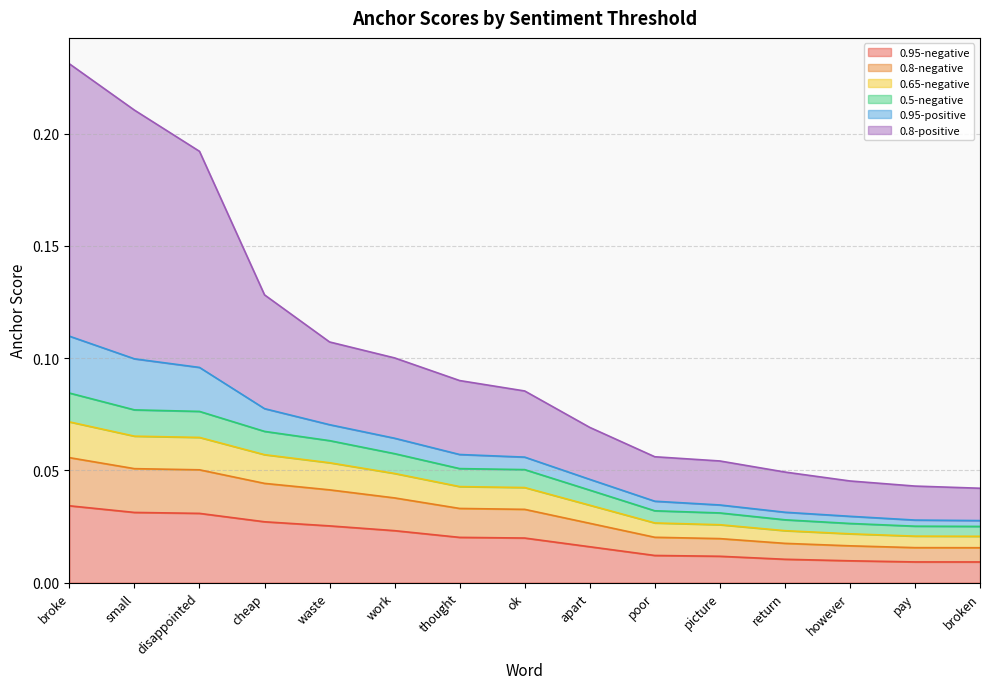

At which category does the chart reach its minimum across all series?

broken